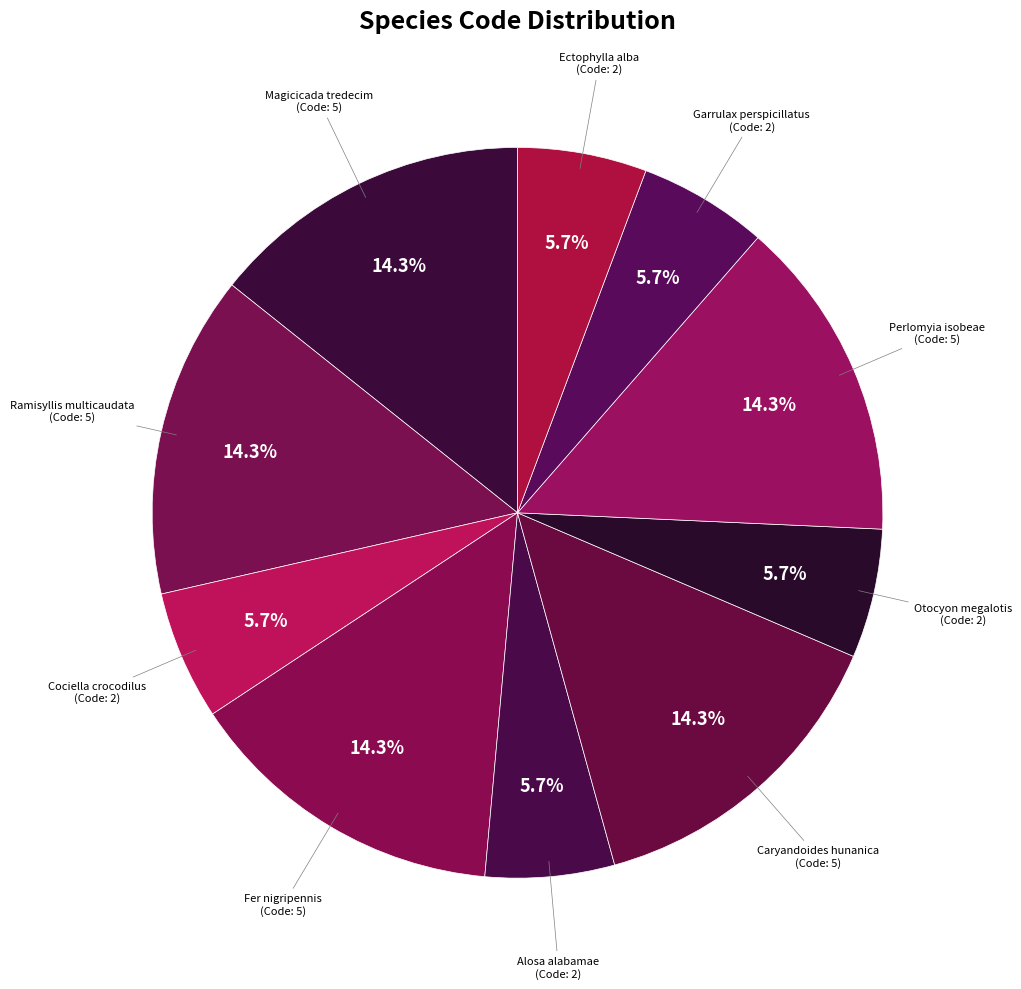

Does Caryandoides hunanica account for over 50% of the chart?

No